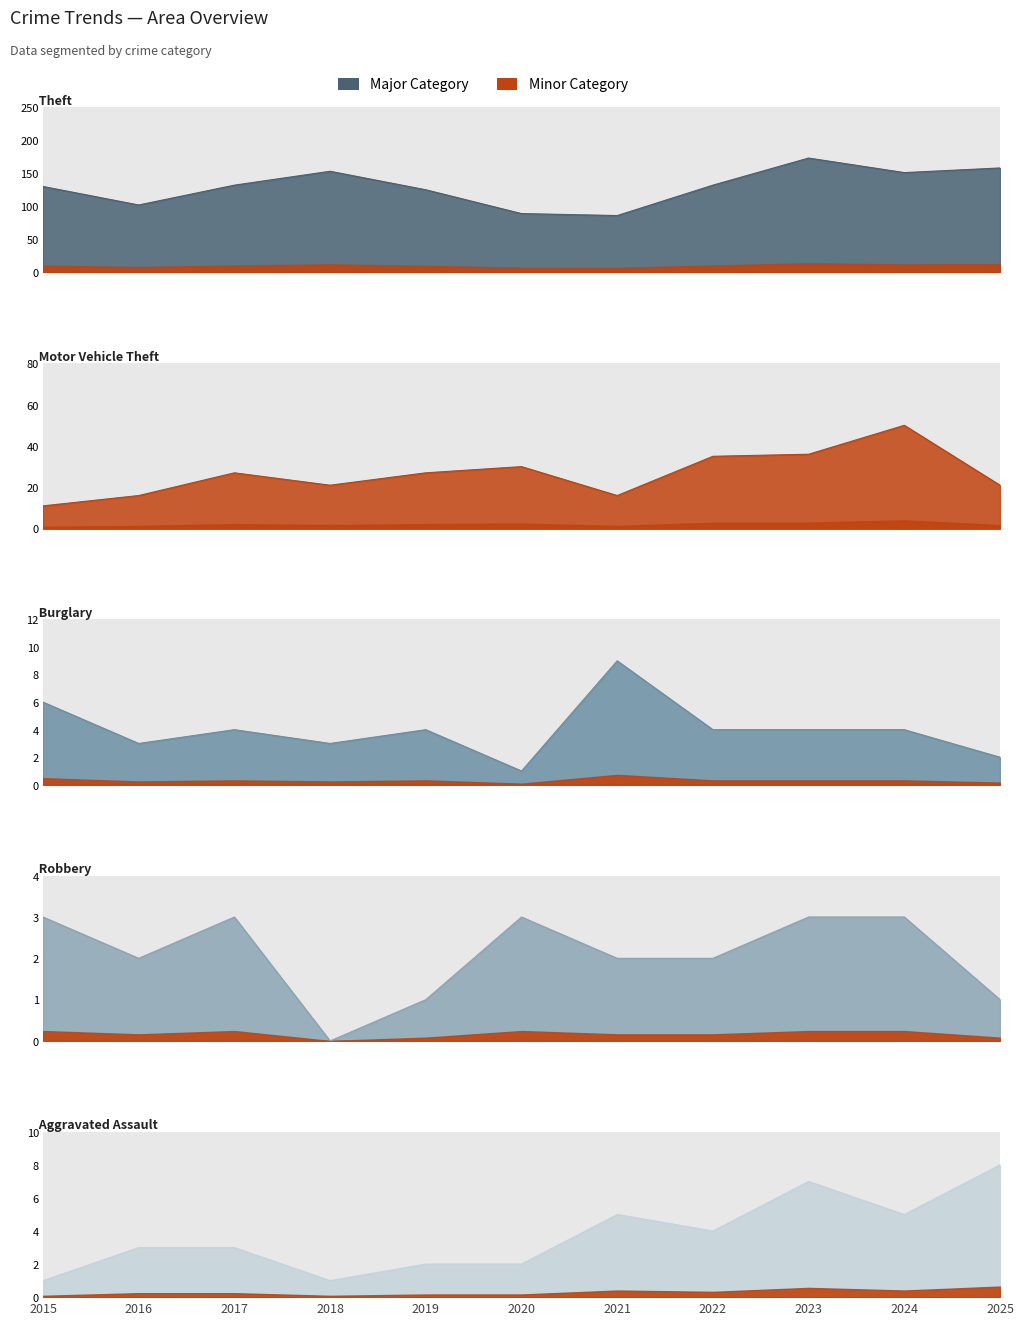

Reading right to left, list all the values displayed in this chart.

Aggravated Assault: 8	5	7	4	5	2	2	1	3	3	1
Burglary: 2	4	4	4	9	1	4	3	4	3	6
Motor Vehicle Theft: 21	50	36	35	16	30	27	21	27	16	11
Robbery: 1	3	3	2	2	3	1	0	3	2	3
Theft: 158	151	173	132	86	89	125	153	132	102	130